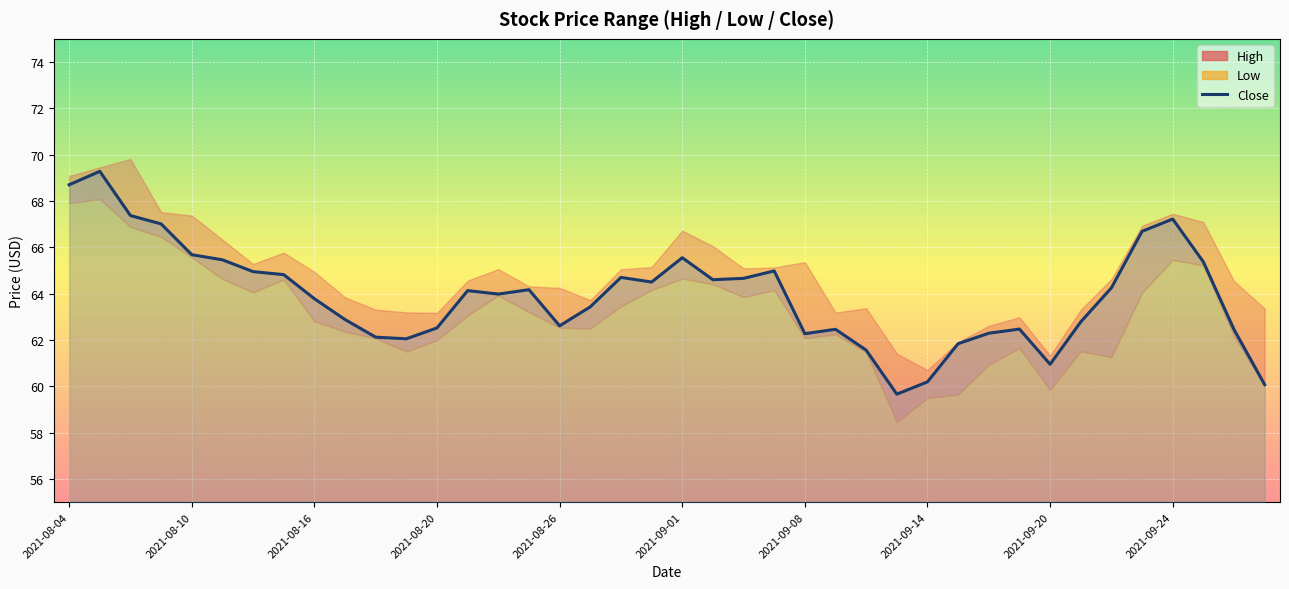

Where does the data first go above 64?

2021-08-04